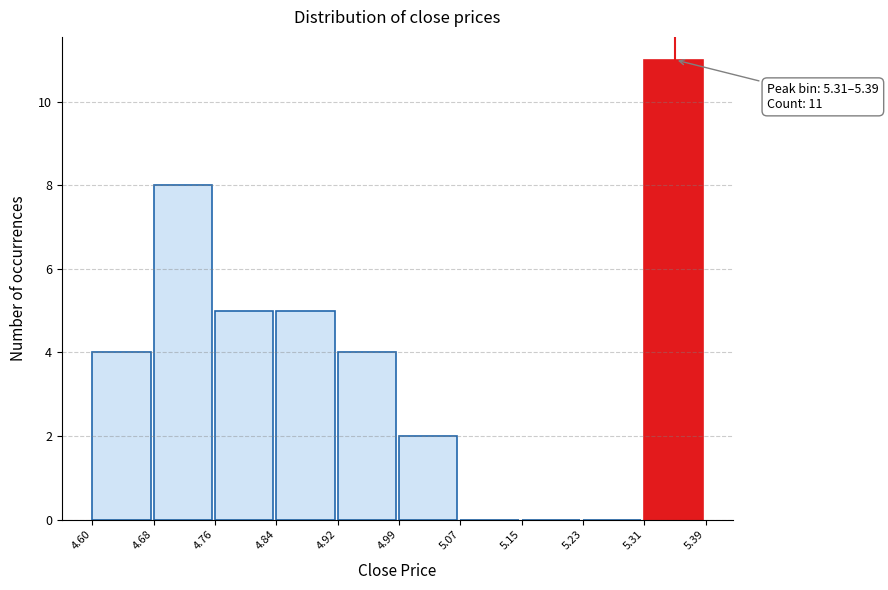

Which range on the x-axis has the tallest bar?

5.31 to 5.39